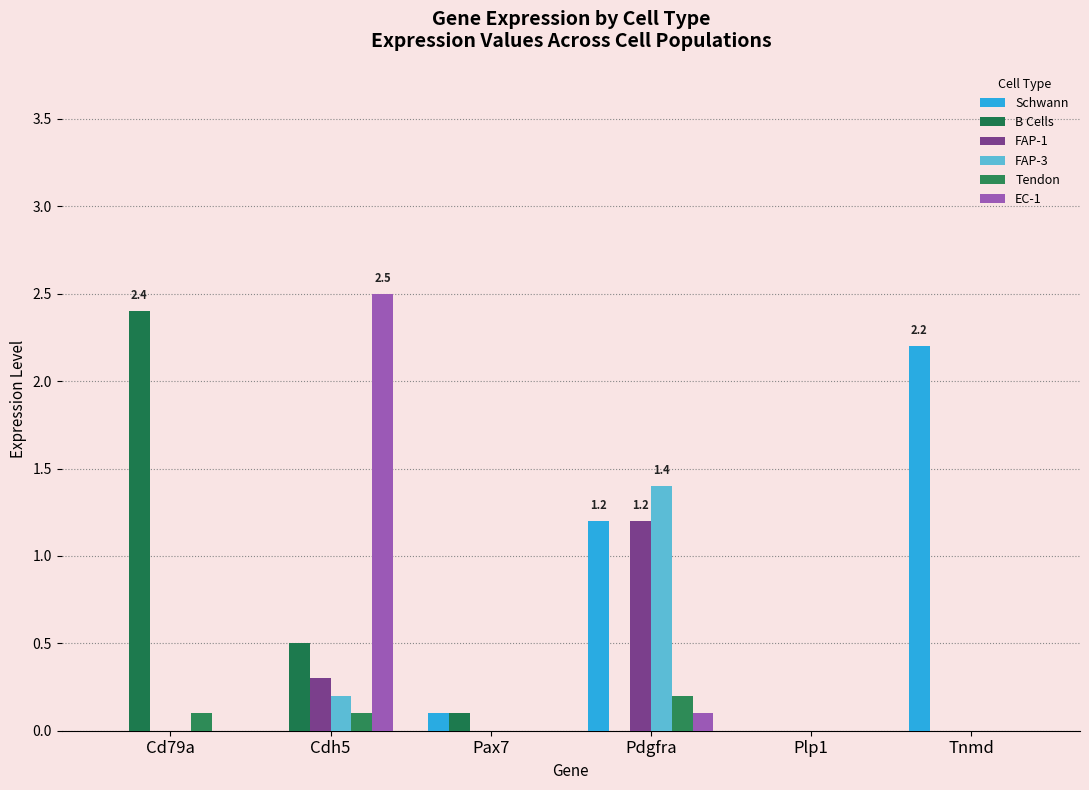

Which series has the largest range (max minus min)?

EC-1